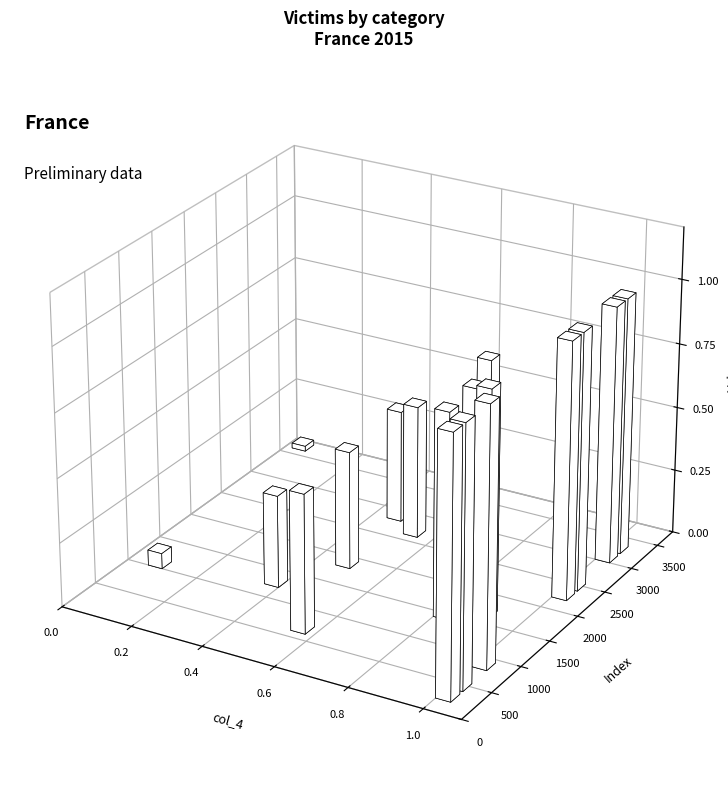

What is the change in value from 100% to 80%?

-0.4